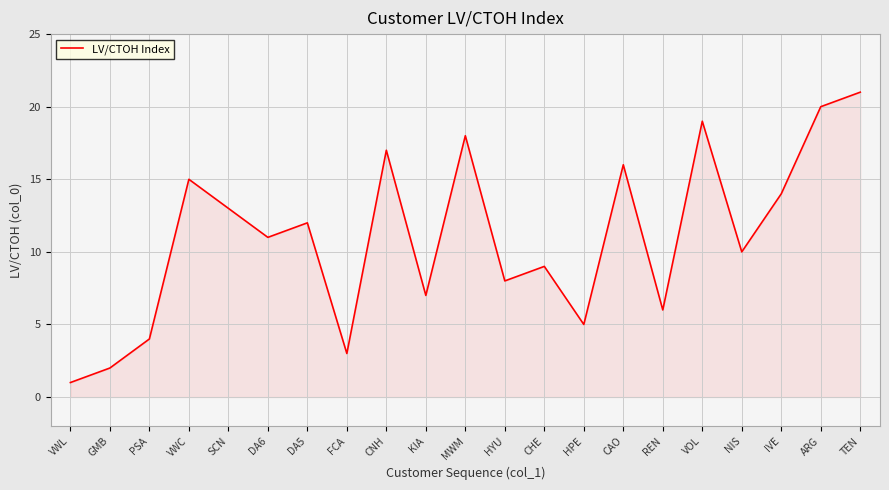

What is the change in value from MWM to REN?

-12